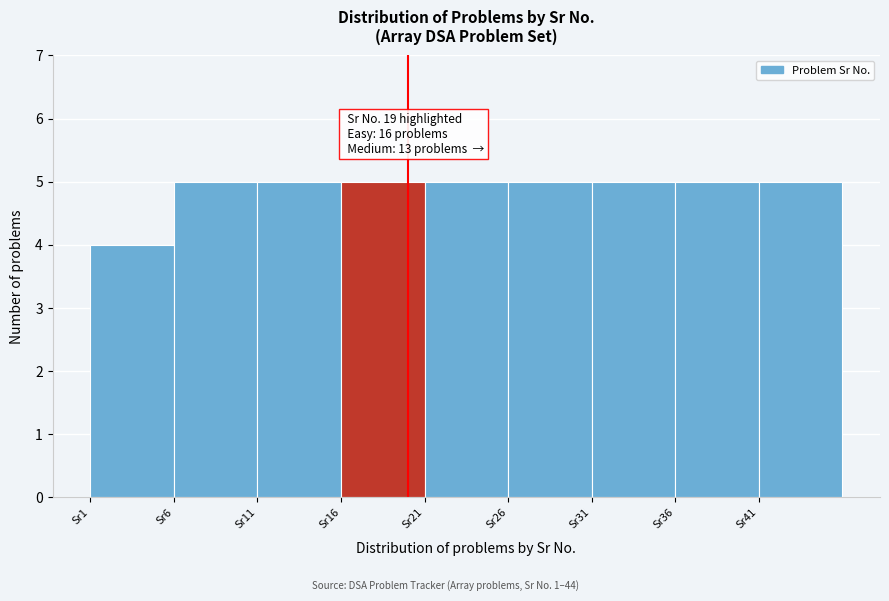

Reading left to right, list all the values displayed in this chart.

Sr1=4	Sr6=5	Sr11=5	Sr16=5	Sr21=5	Sr26=5	Sr31=5	Sr36=5	Sr41=5